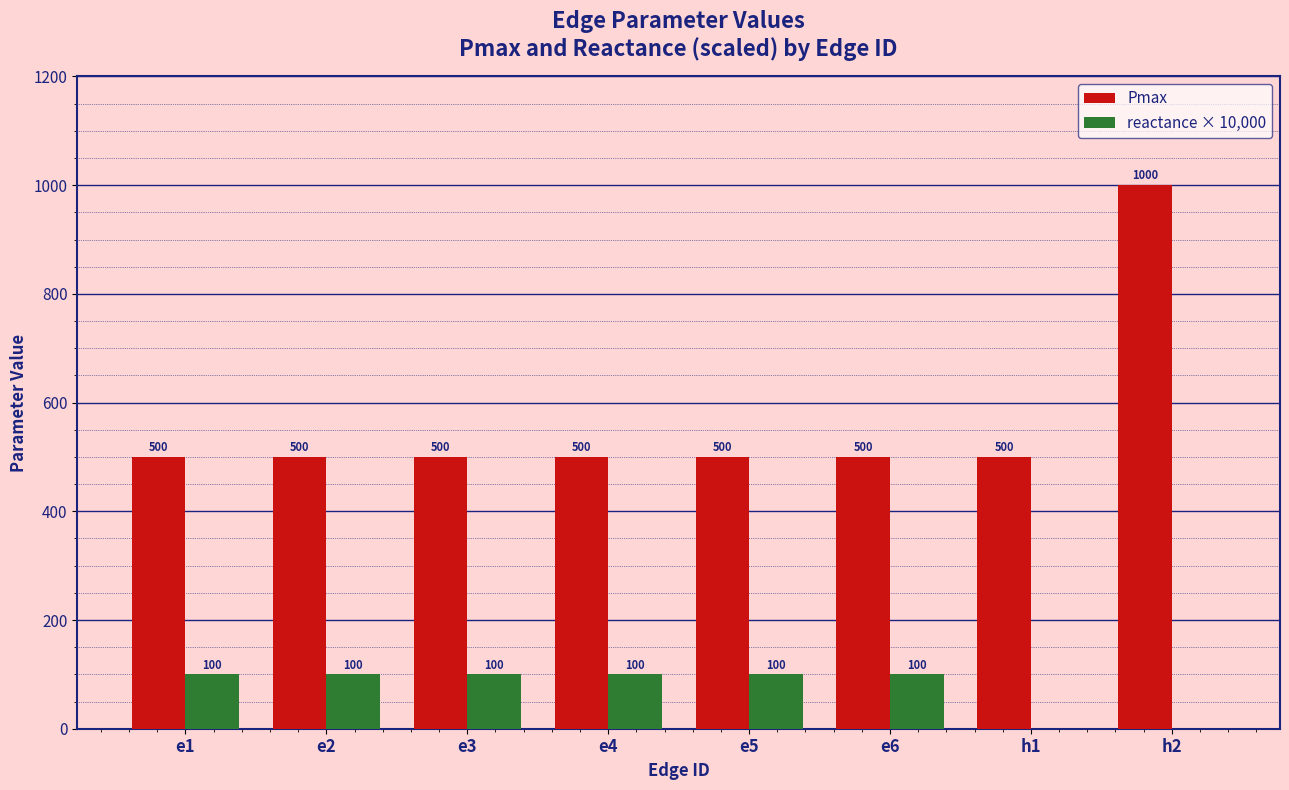

The reactance × 10,000 series shows 138 at e3. True or false?

False